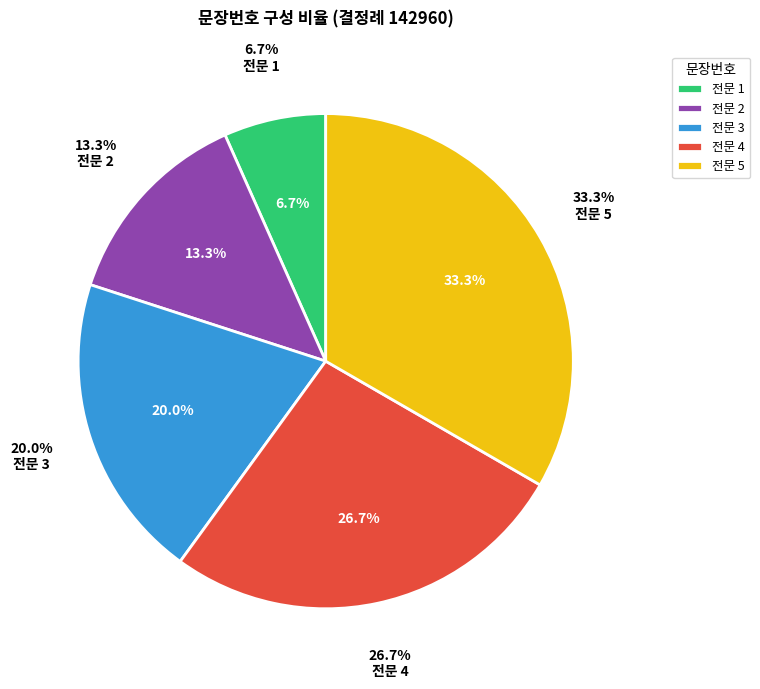

What is the largest slice in the pie chart?

전문 5